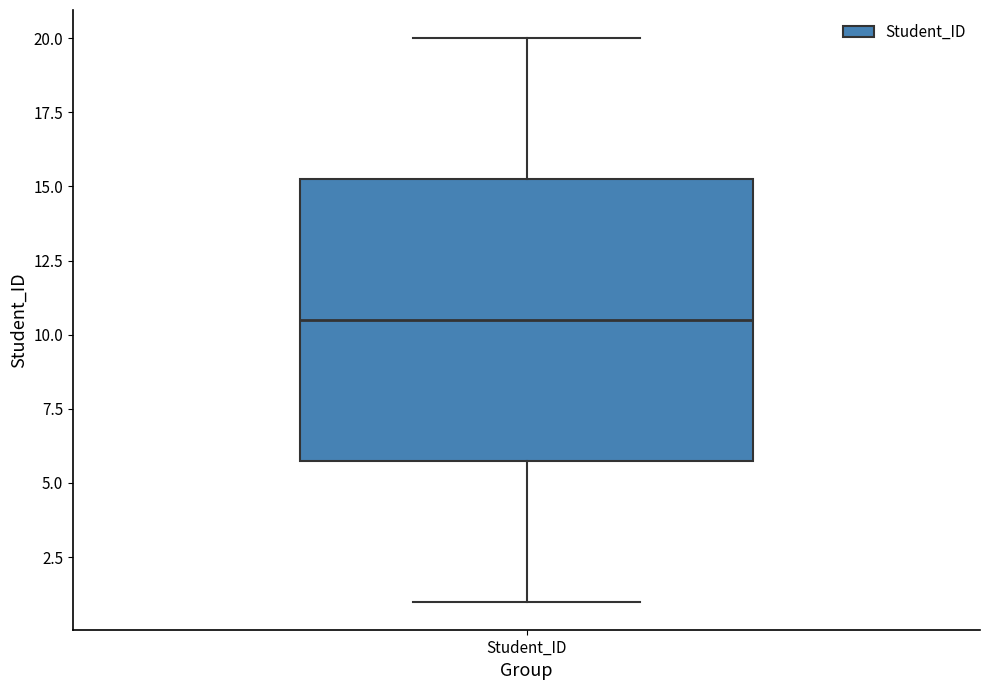

Read this box plot against the y-axis: the position of the median line, the range covered by the box, and the ends of both whiskers. The values are not printed on the chart, so give them approximately, as read against the axis.

median 10.5, box 6.0 to 15.5, whiskers 1.0 to 20.0